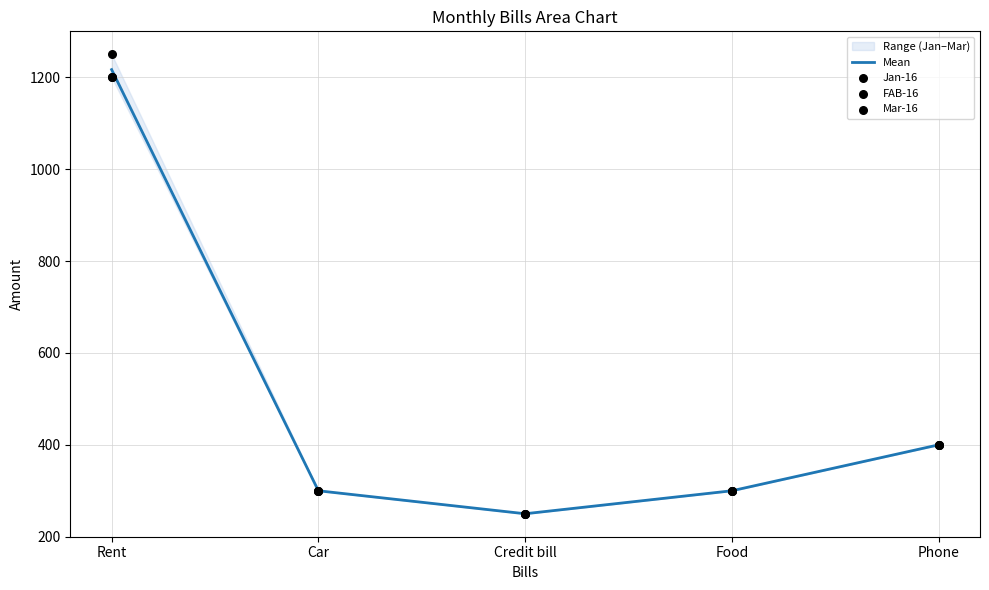

Is the value of Mar-16 at Food greater than the value of Mean at Car?

No